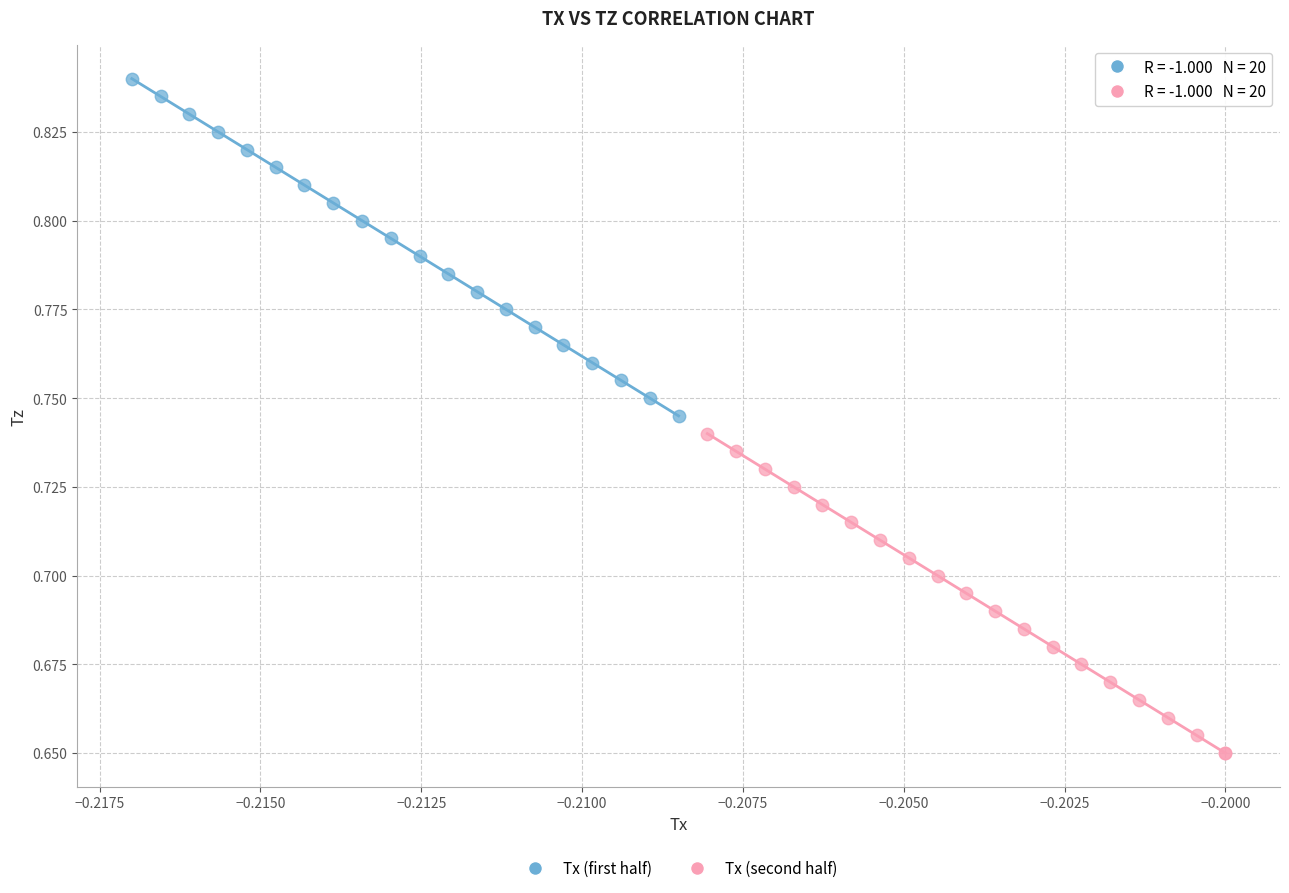

Which series contains the lowest Y value?

Tx (second half)